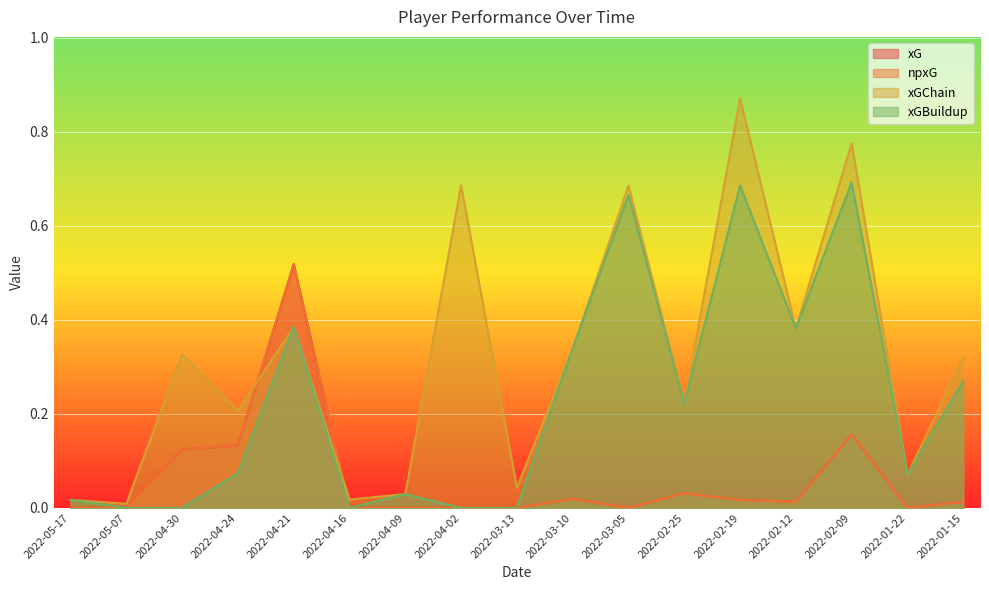

What is the sum of all xGChain values?

5.4